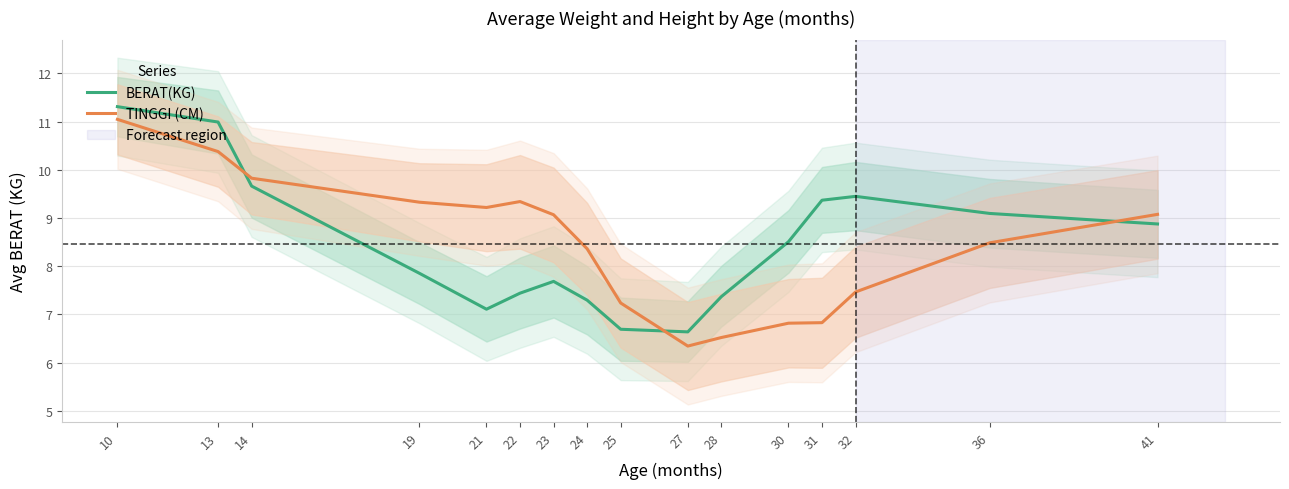

What value does the BERAT(KG) series have at 14?

9.7